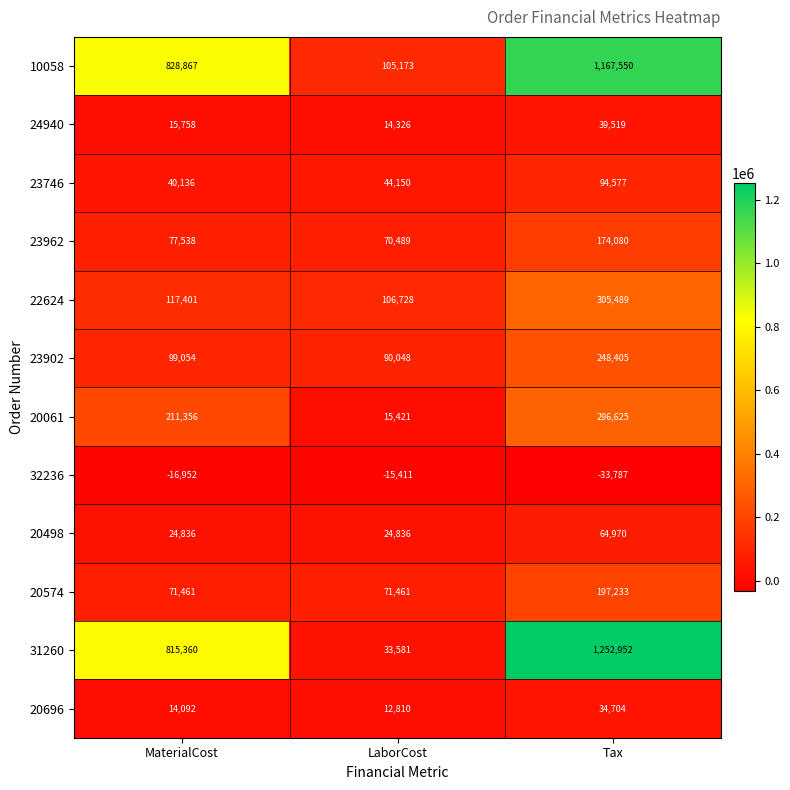

Which series changed the most between MaterialCost and Tax?

31260